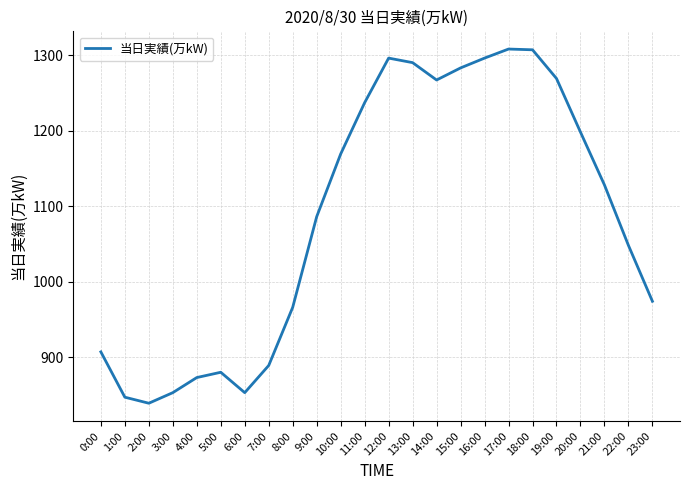

What is the change in value from 4:00 to 20:00?

+325